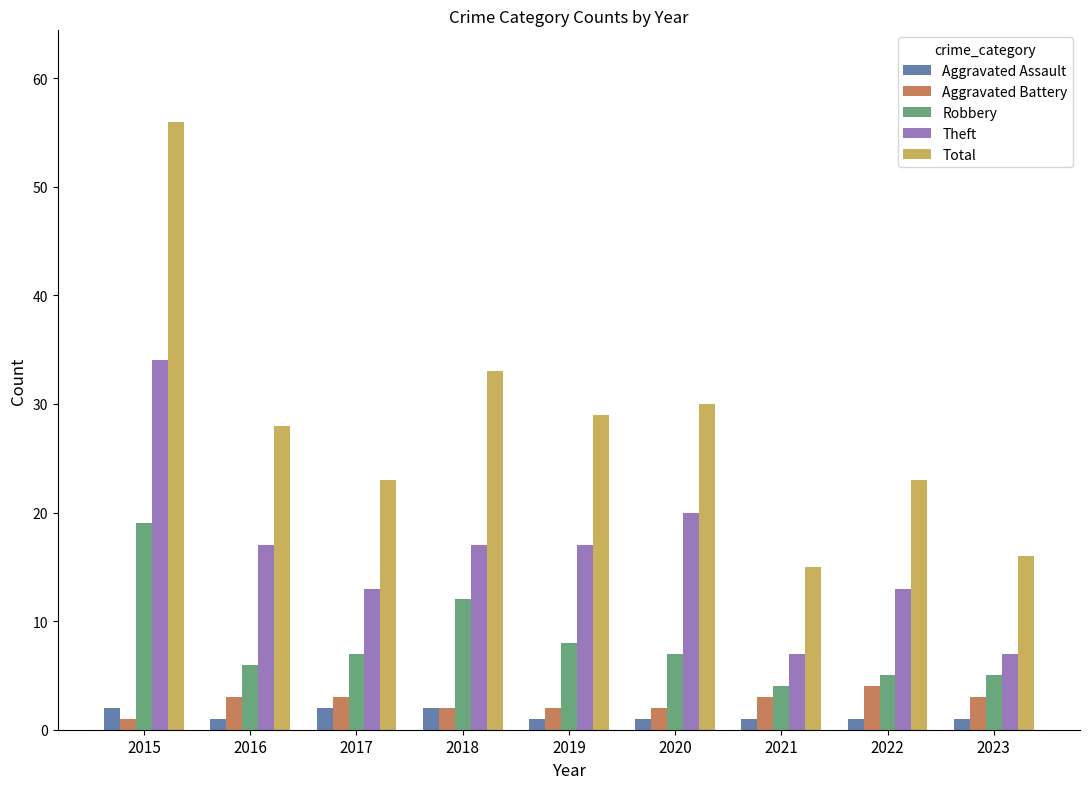

What is the lowest value of the Aggravated Battery series?

1